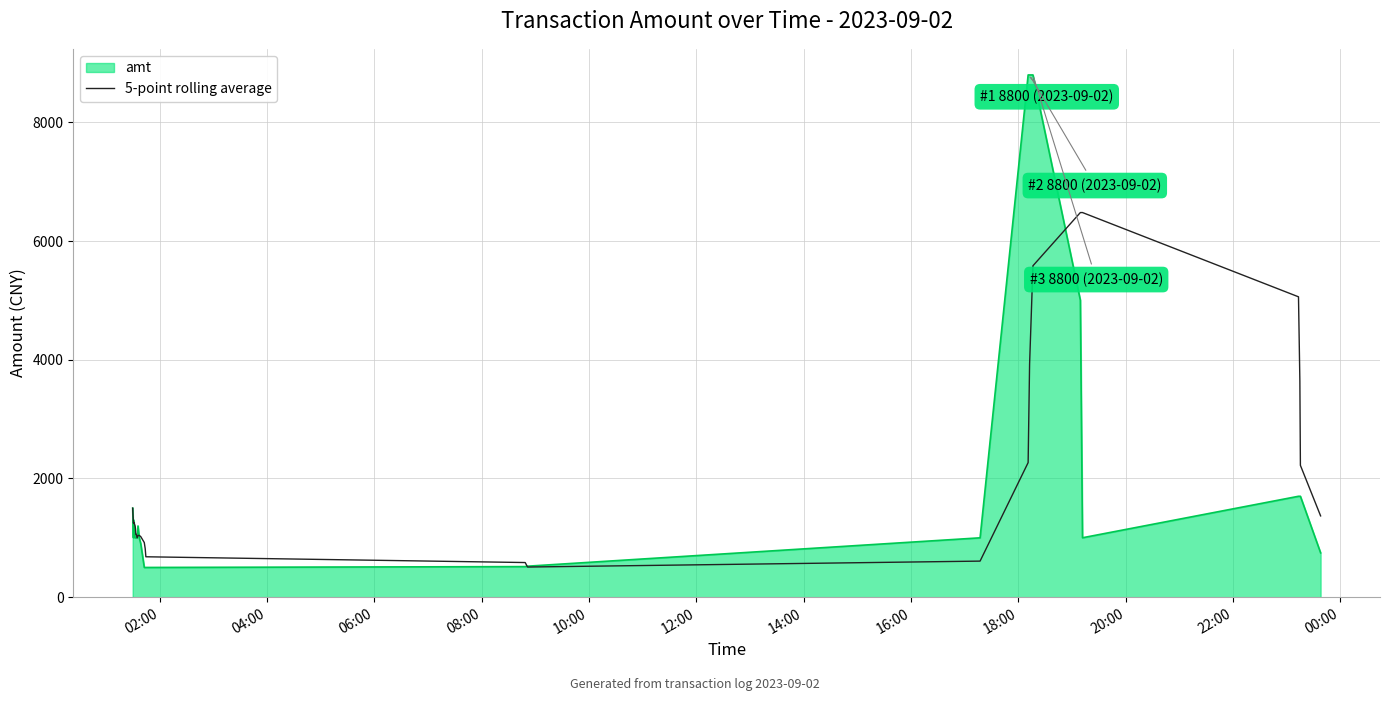

What is the maximum value for amt?

8800.0